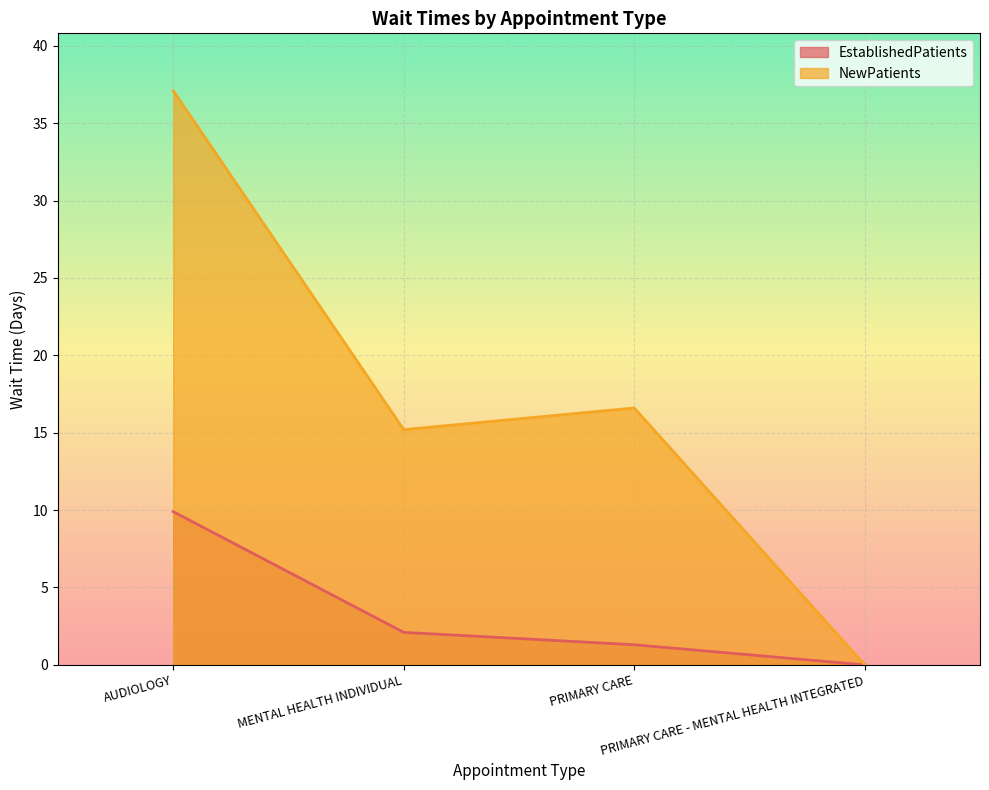

List the labels in order of EstablishedPatients value, largest first.

AUDIOLOGY, MENTAL HEALTH INDIVIDUAL, PRIMARY CARE, PRIMARY CARE - MENTAL HEALTH INTEGRATED